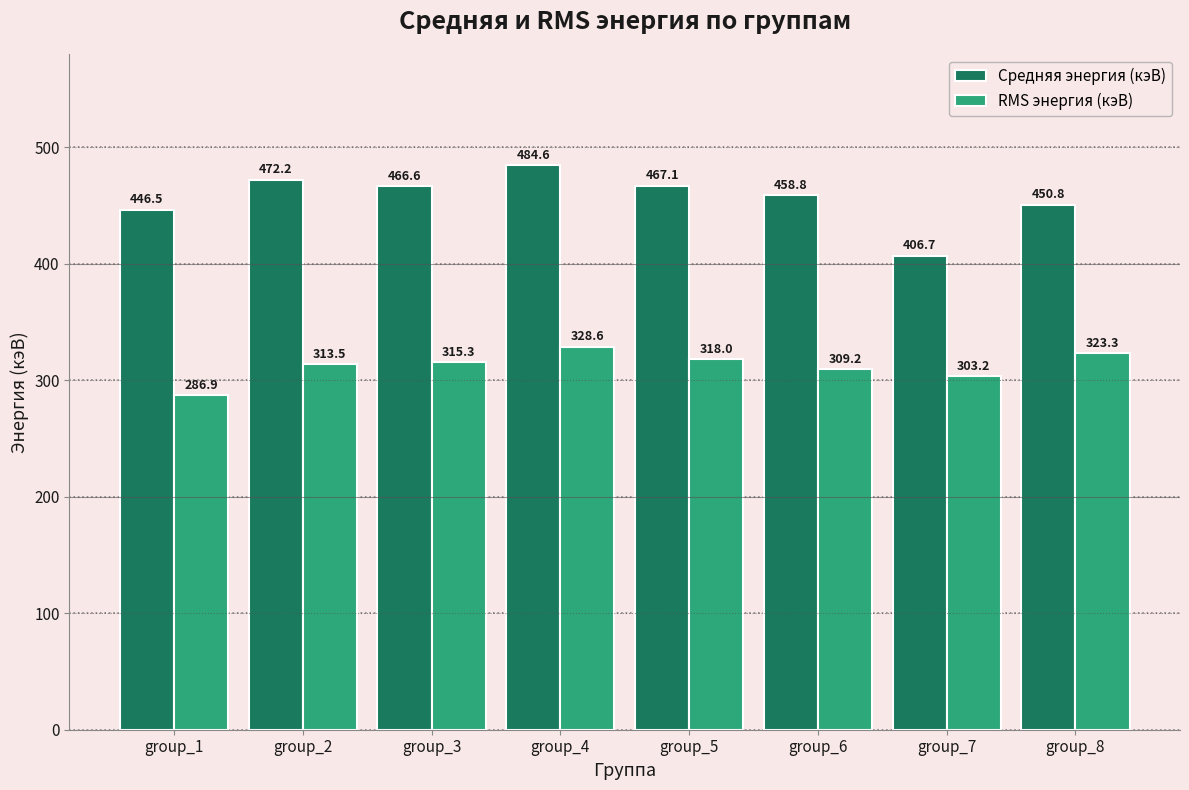

What is the difference between the highest and lowest values at group_7?

103.5